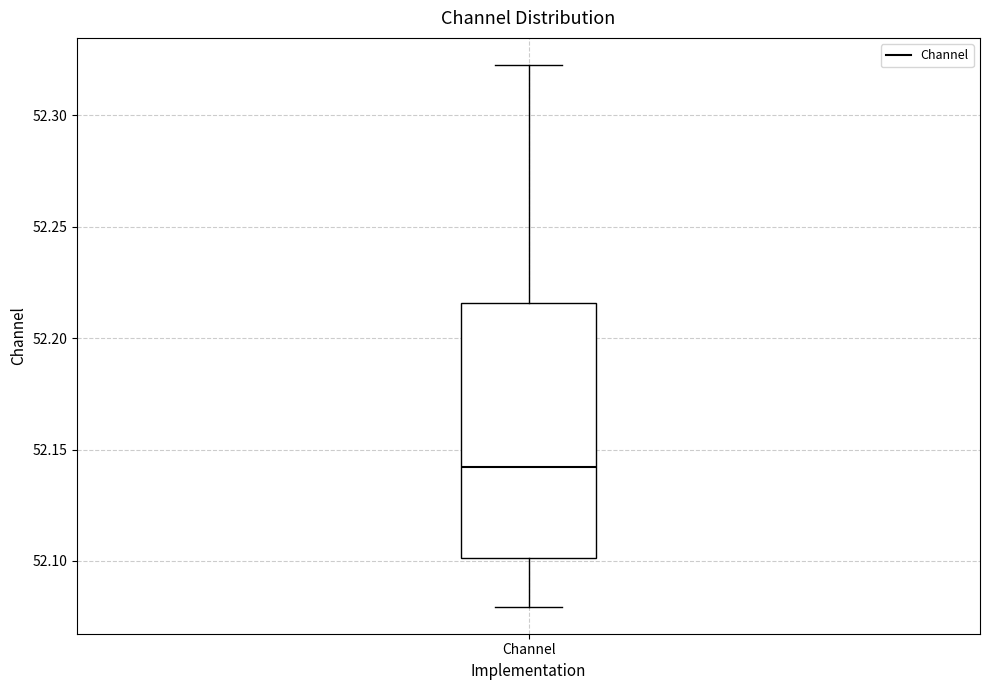

Read this box plot against the y-axis: the position of the median line, the range covered by the box, and the ends of both whiskers. The values are not printed on the chart, so give them approximately, as read against the axis.

median 52.140, box 52.100 to 52.215, whiskers 52.080 to 52.325